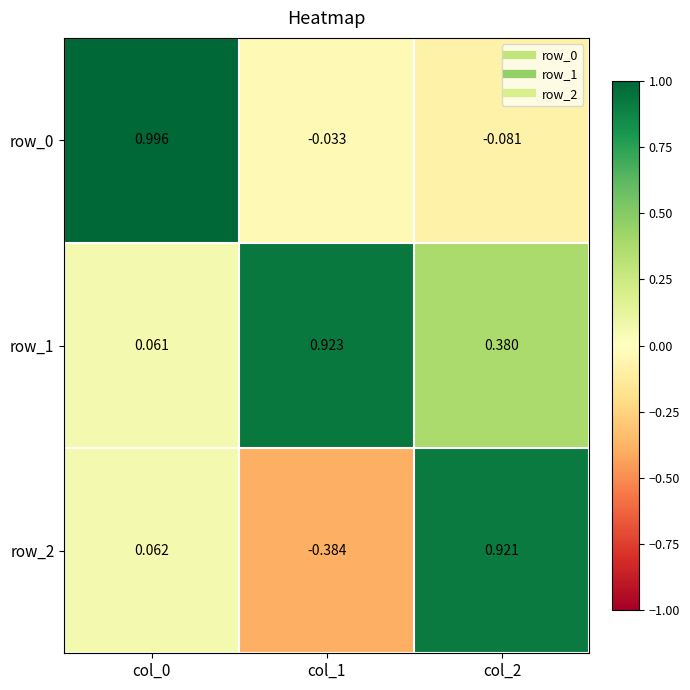

Is the value of row_2 at col_0 greater than the value of row_0 at col_2?

Yes